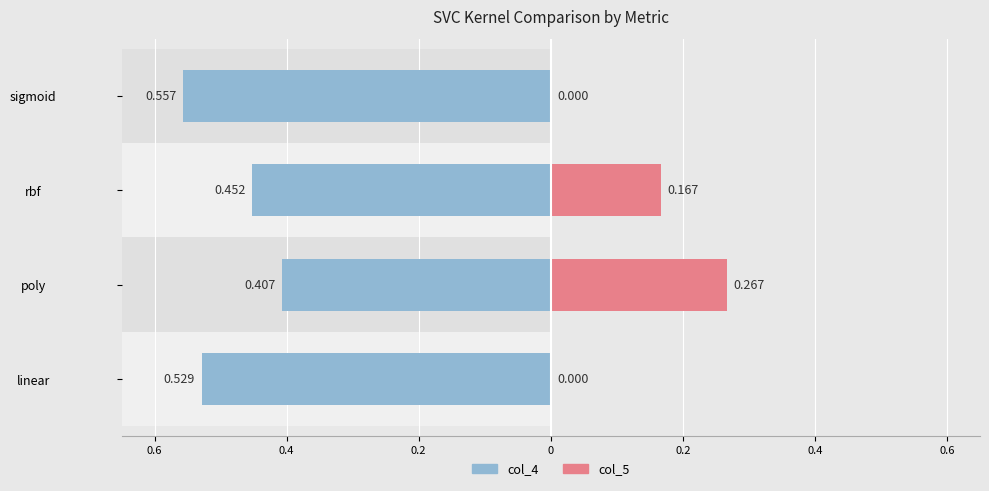

Reading left to right, what are all the values shown in this chart?

col_4 (left): -0.5	-0.4	-0.5	-0.6
col_5 (right): 0.0	0.3	0.2	0.0